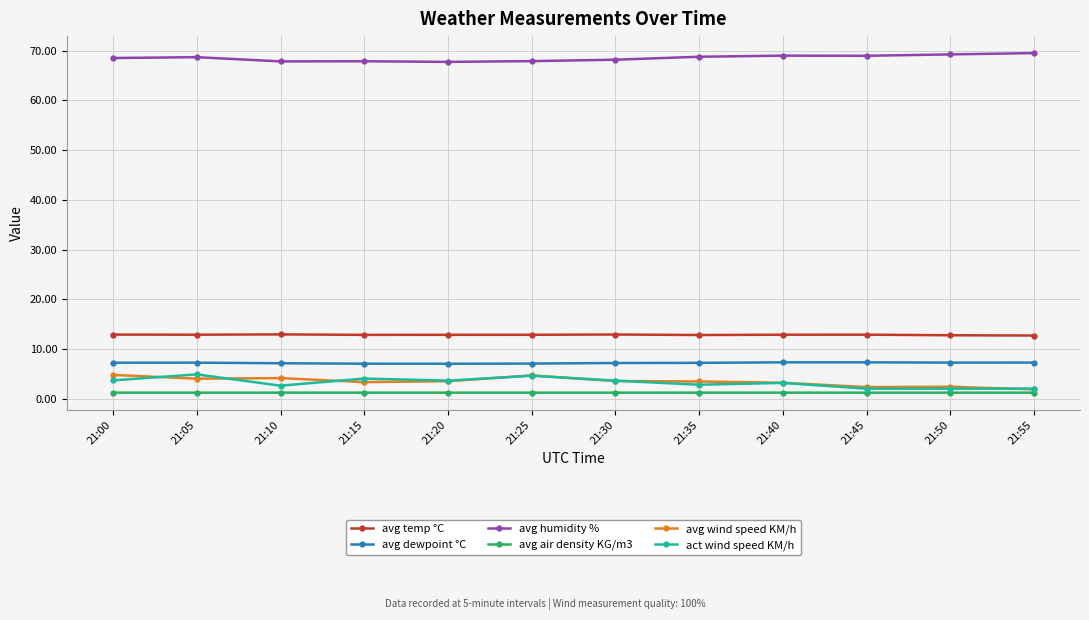

Does the chart have visible grid lines?

Yes